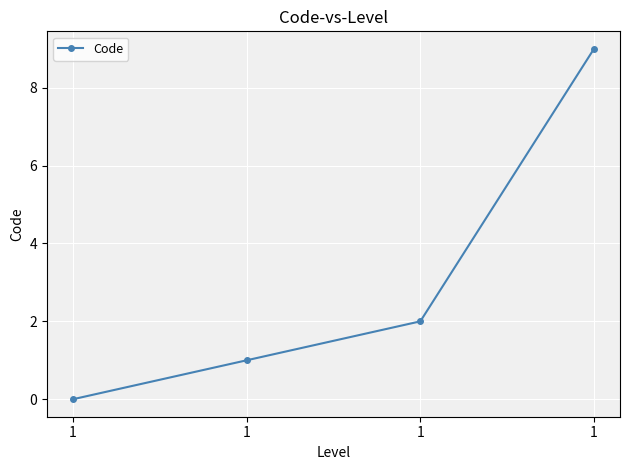

Count the number of data series in this chart.

1